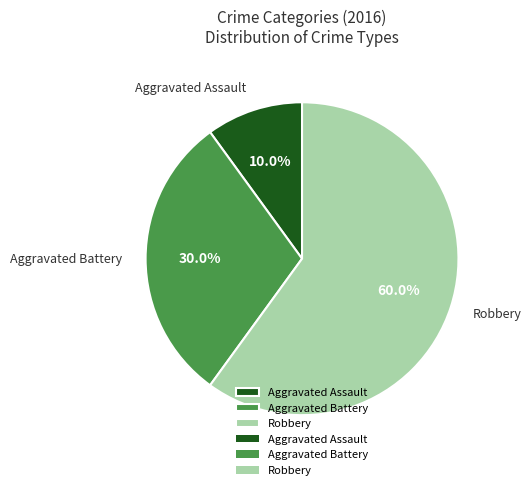

Which has a higher value, Robbery or Aggravated Battery?

Robbery